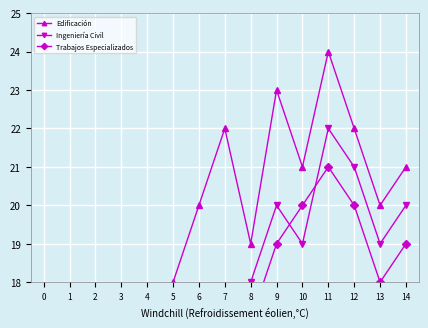

True or false: Trabajos Especializados and Edificación cross at least once.

False